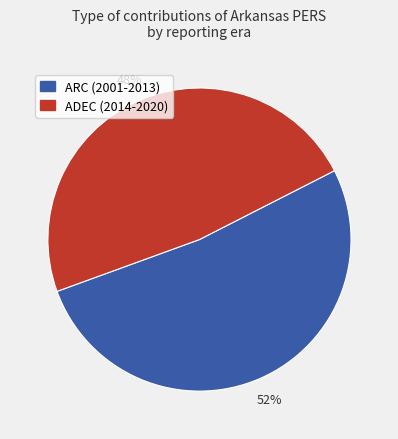

What is the largest slice in the pie chart?

ARC (2001-2013)